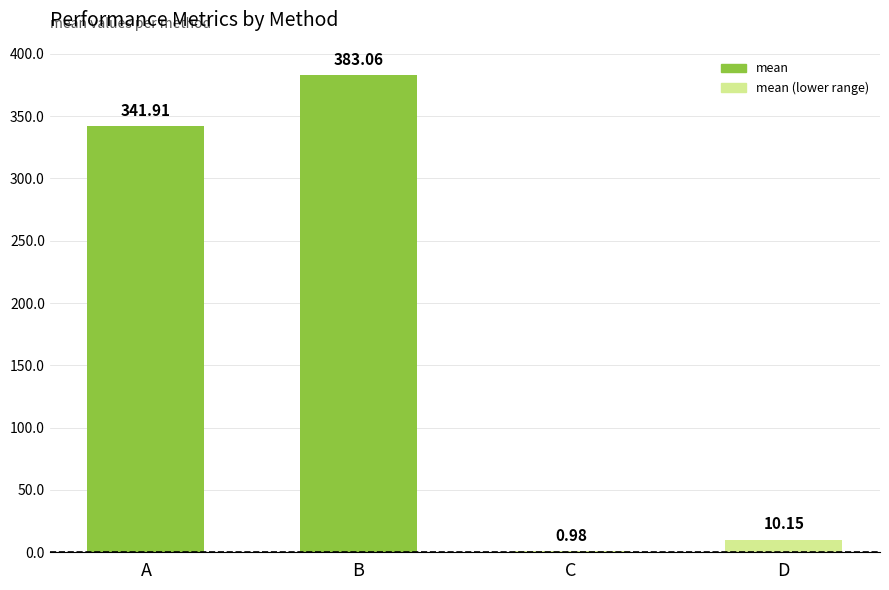

What is the ratio of the value at C to the value at D?

0.1